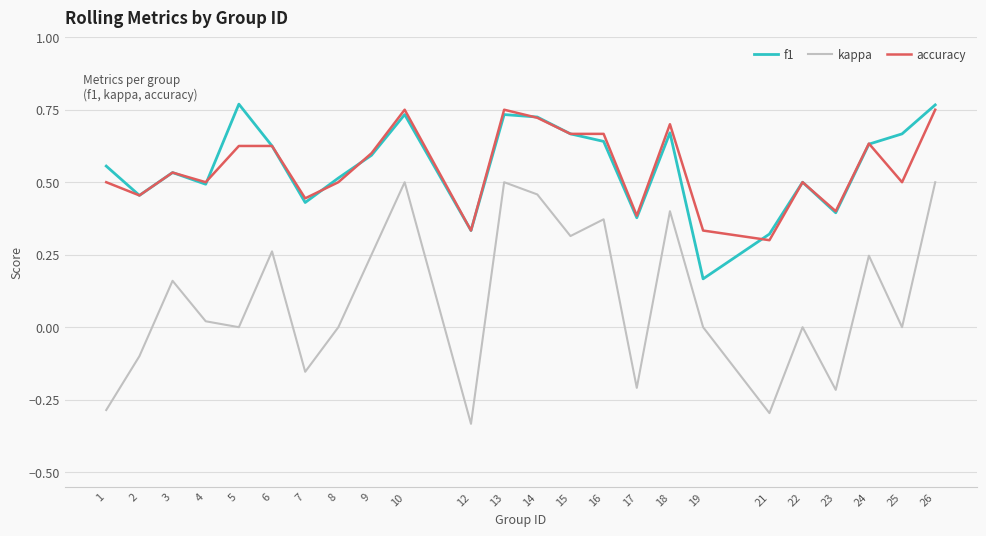

Count the f1 values in the range 0 to 1.

24